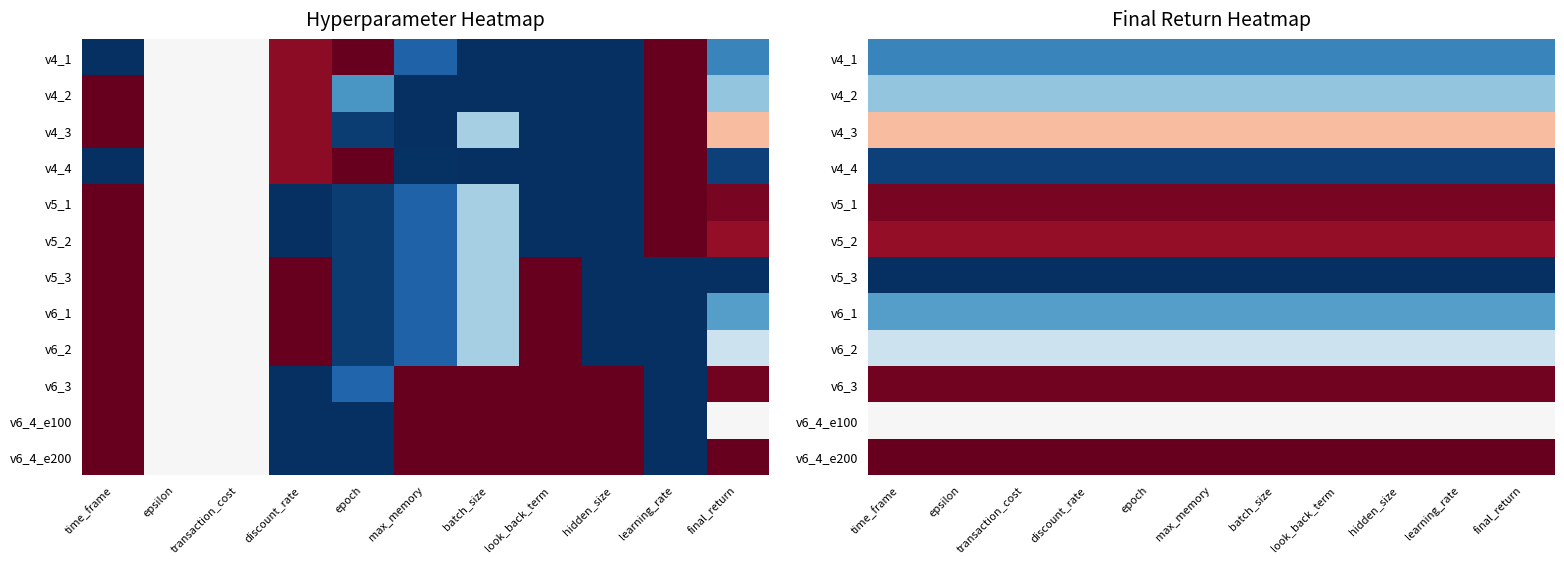

Between look_back_term and max_memory, which is larger?

look_back_term